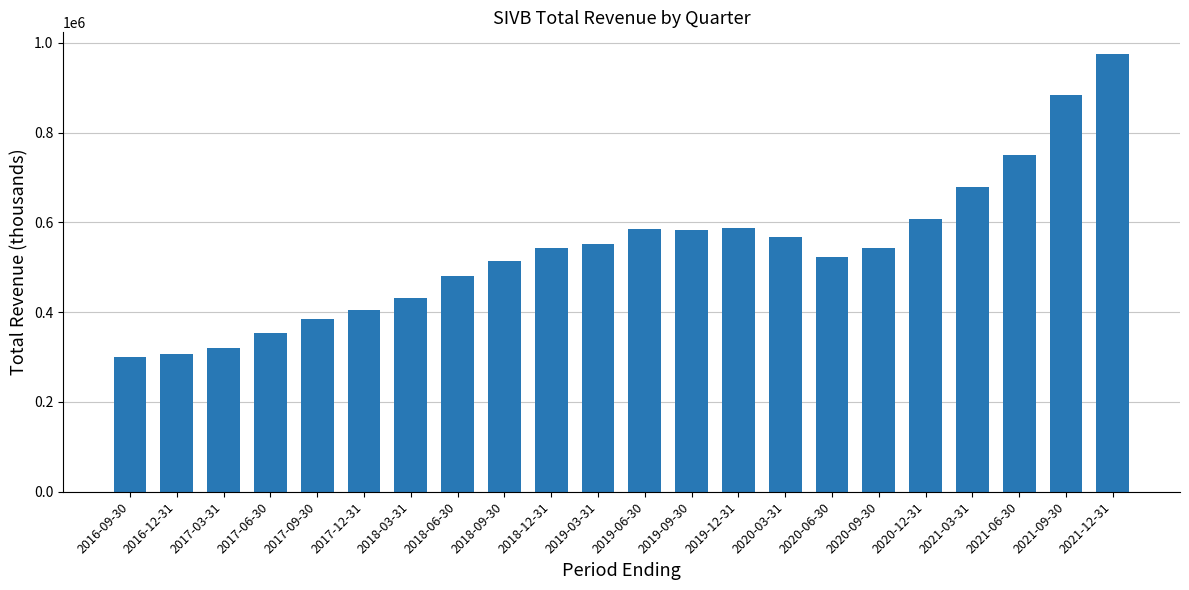

What position from the right is 2021-03-31?

4